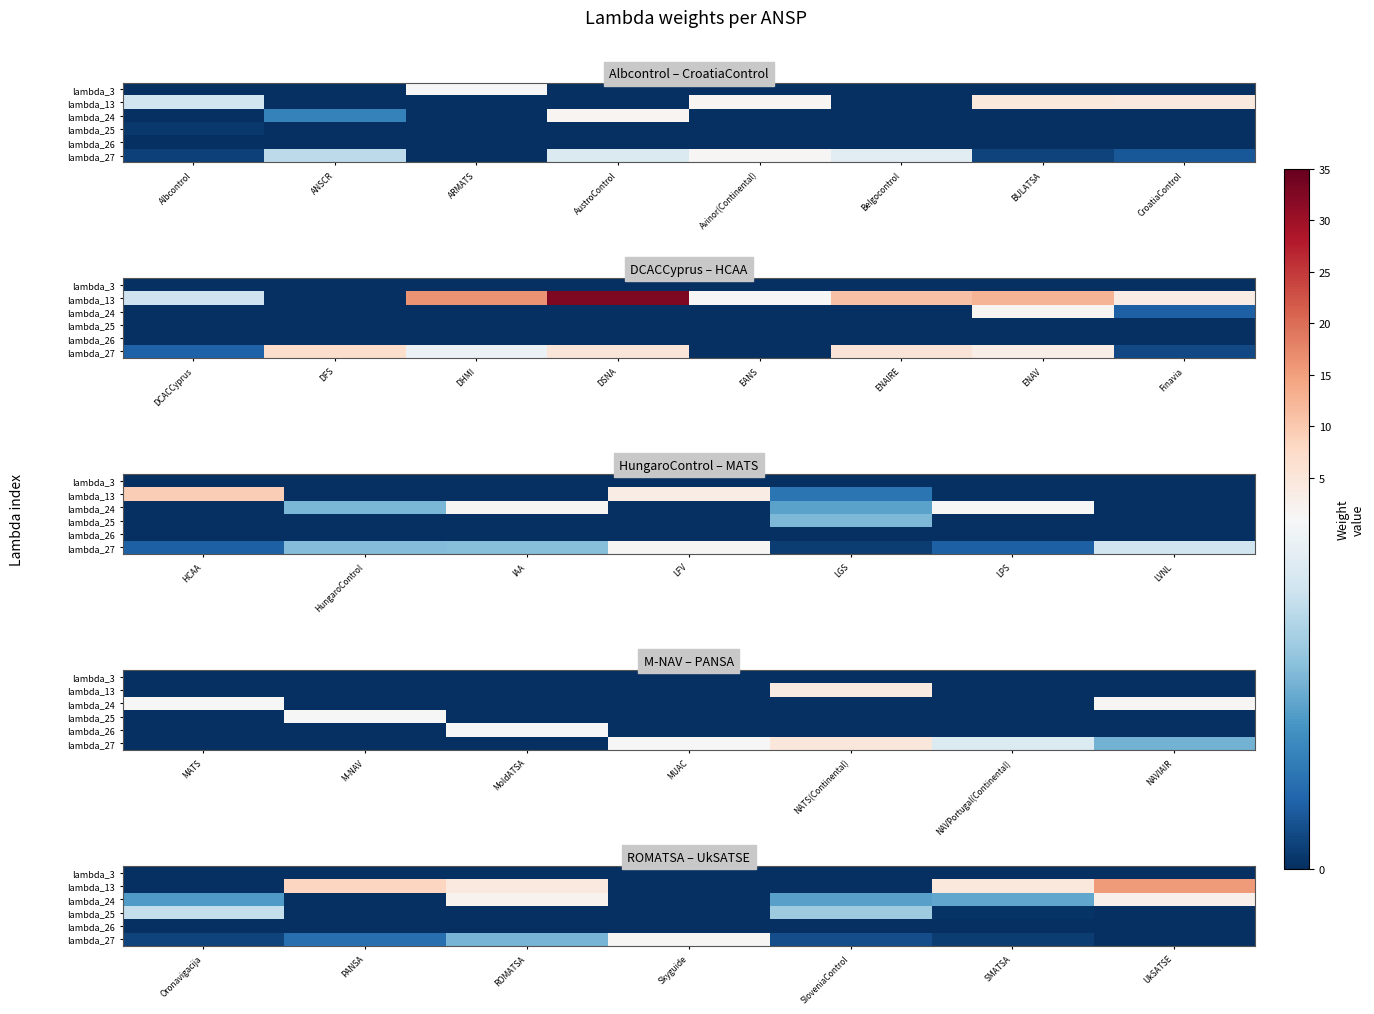

How many distinct data groups are displayed?

6